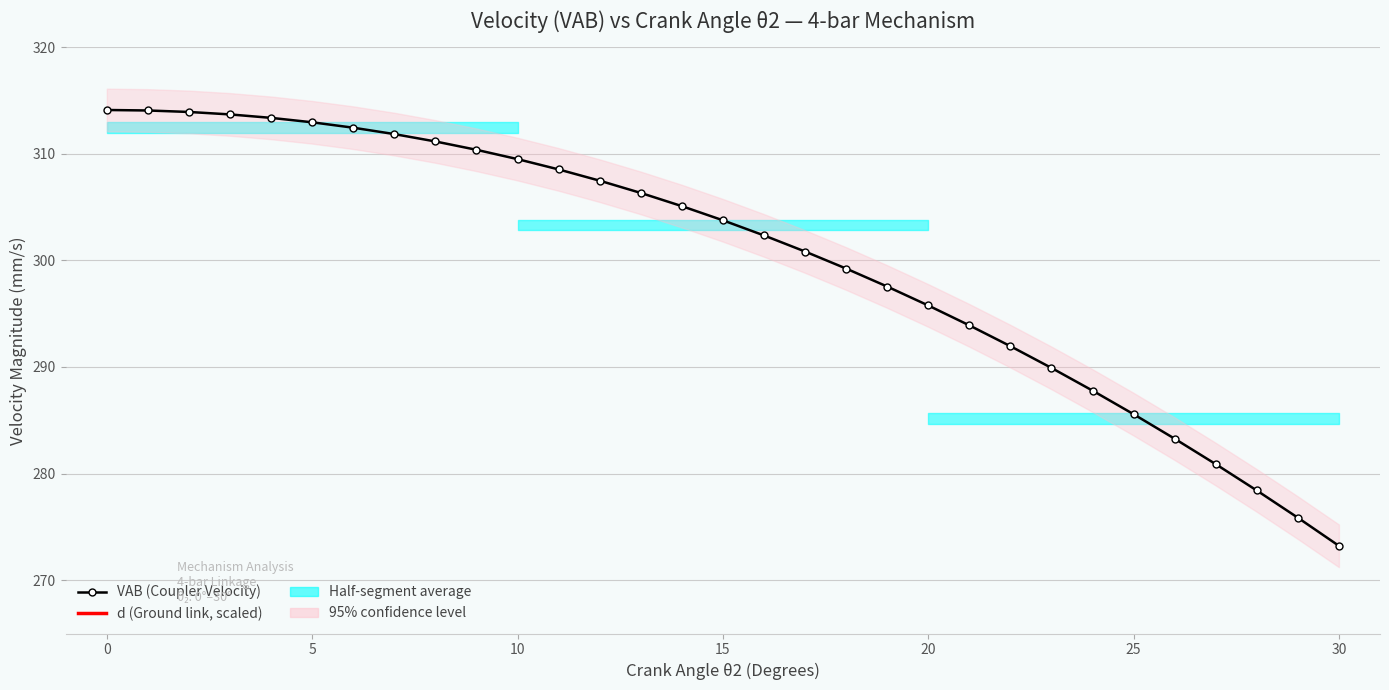

At which label does d (Ground link, scaled) reach its minimum?

30